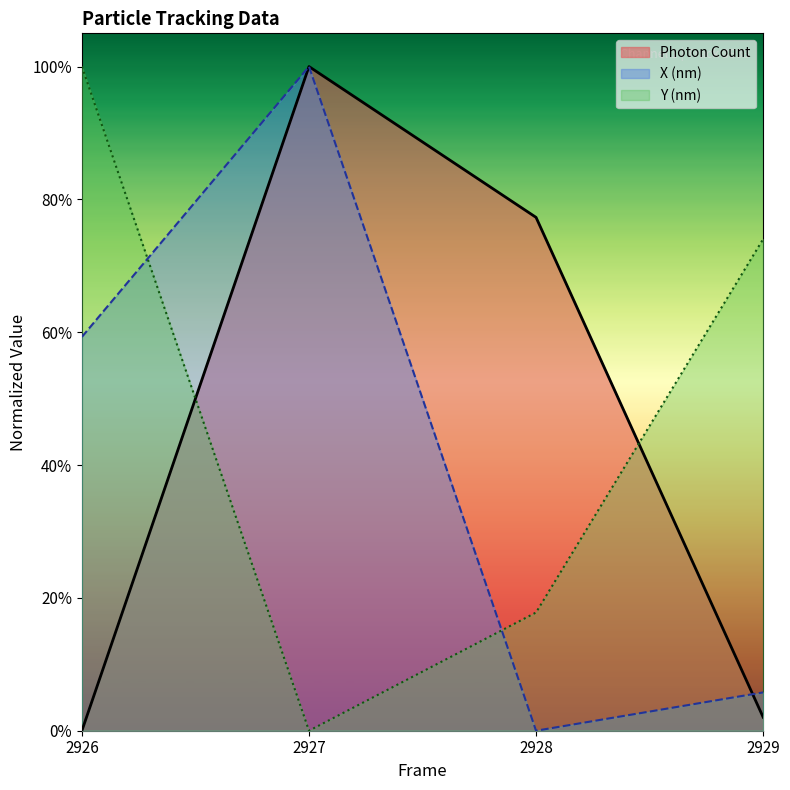

How many intersections are there between X (nm) and Y (nm)?

2